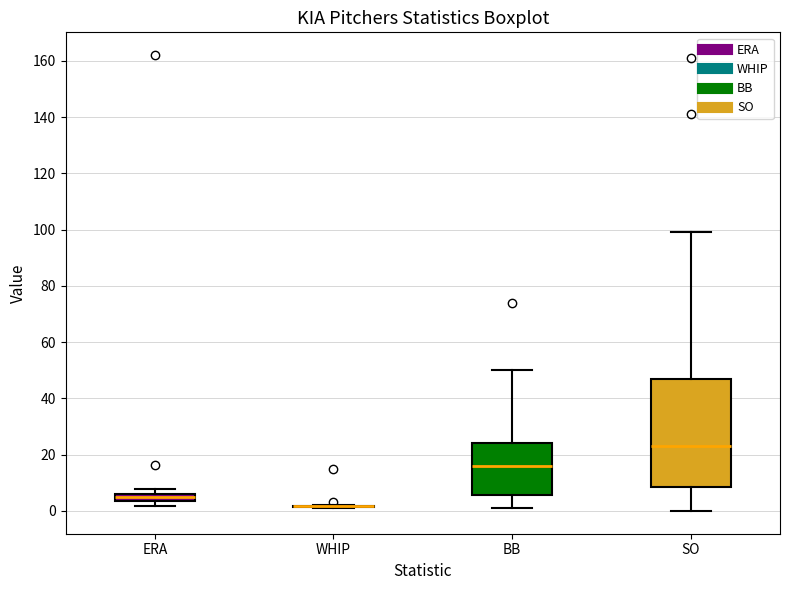

Which box is the tallest, from its lower edge to its upper edge?

SO